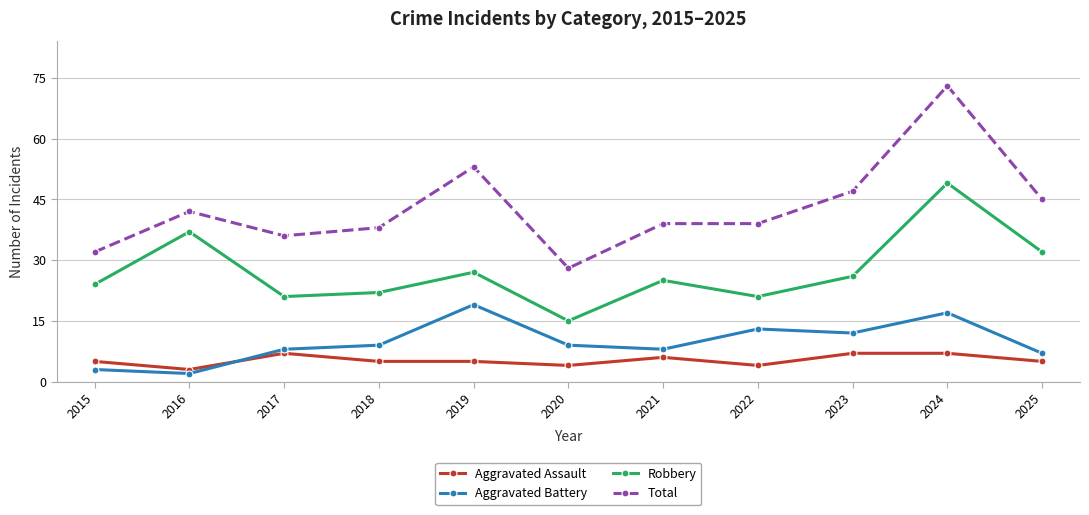

What is the maximum value shown in the chart?

73